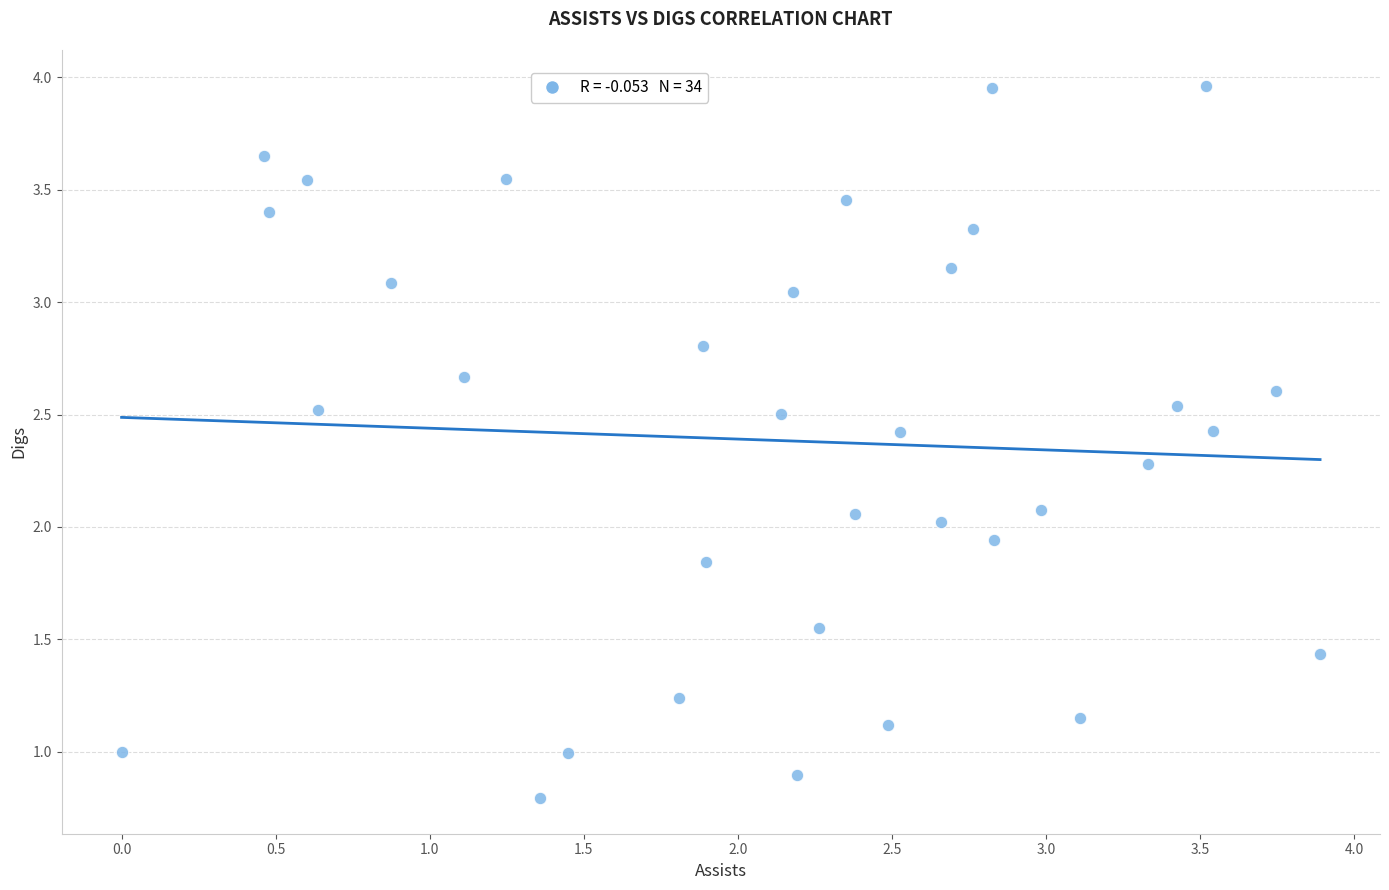

What is the range of X values (max minus min)?

3.9